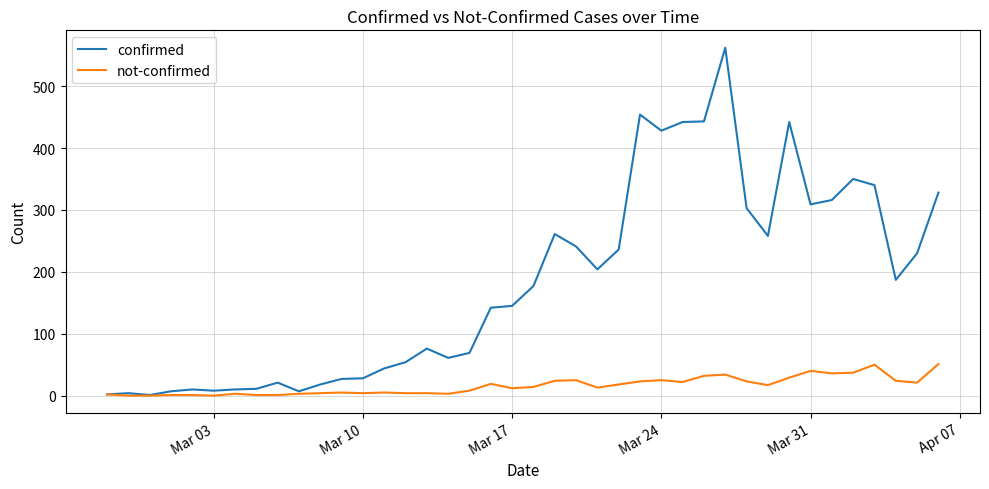

Which series has the widest spread of values?

confirmed